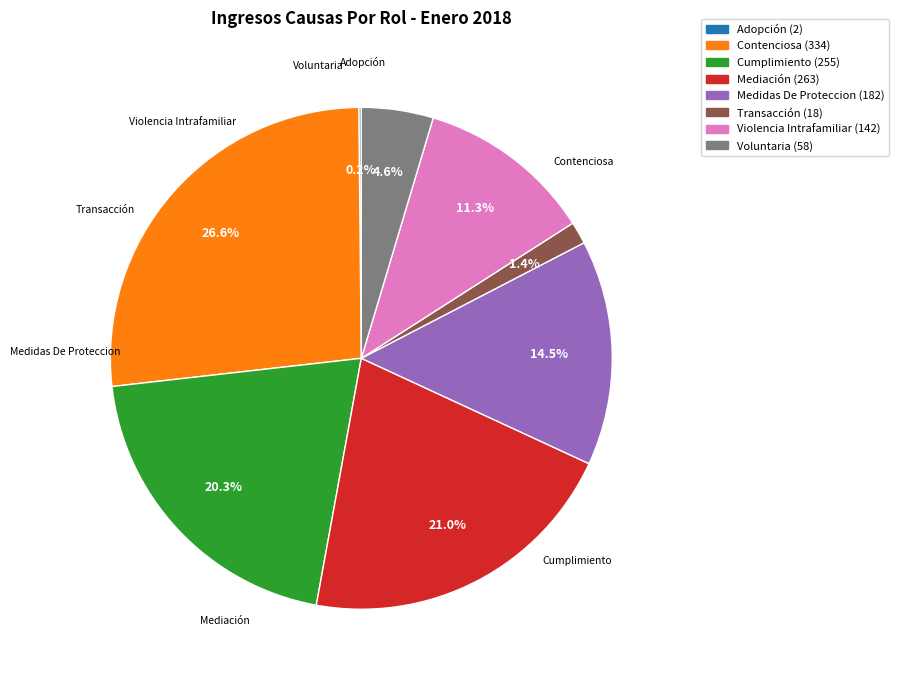

To the nearest percent, what is the difference between the Mediación and Adopción slice percentages?

21%